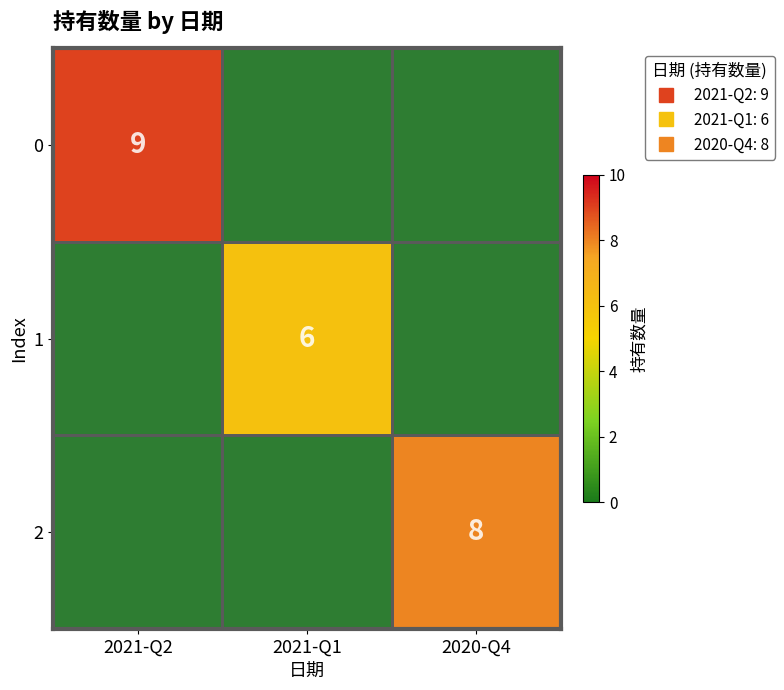

Is the value of 1 at 2020-Q4 greater than the value of 2 at 2020-Q4?

No